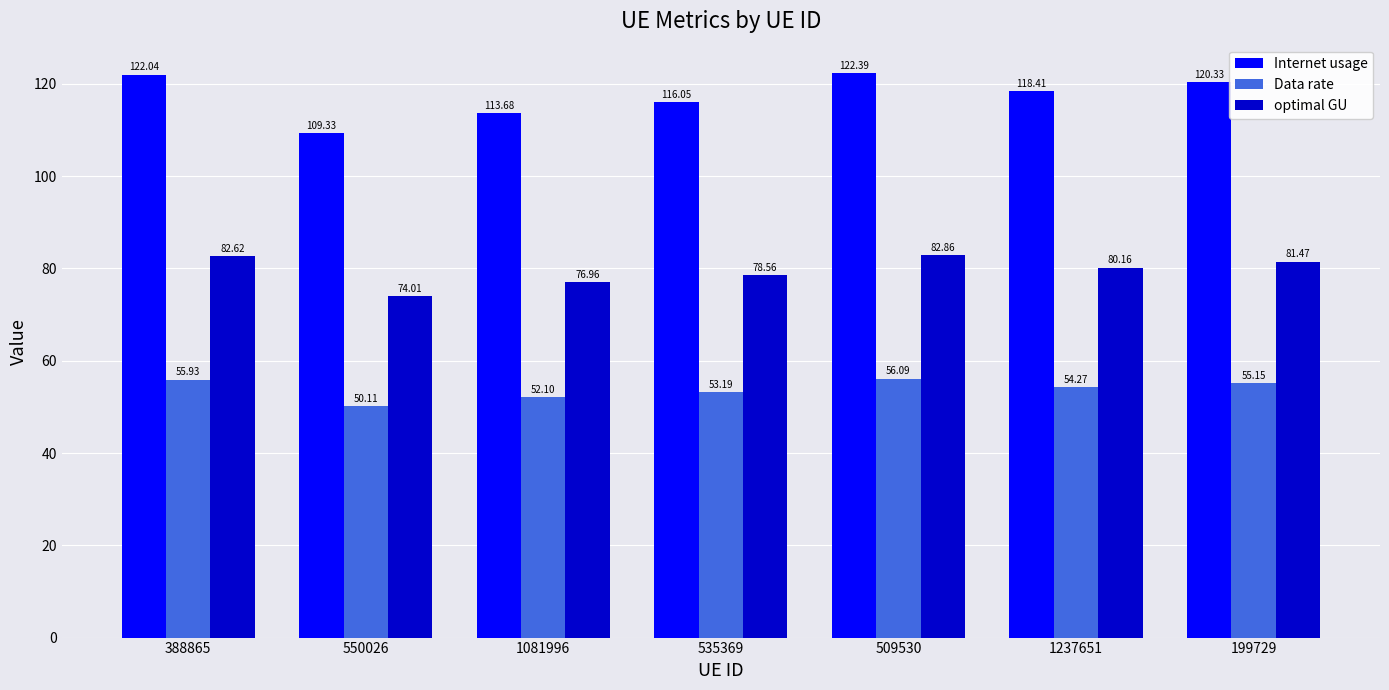

Rank the series by their average value, from highest to lowest.

Internet usage, optimal GU, Data rate